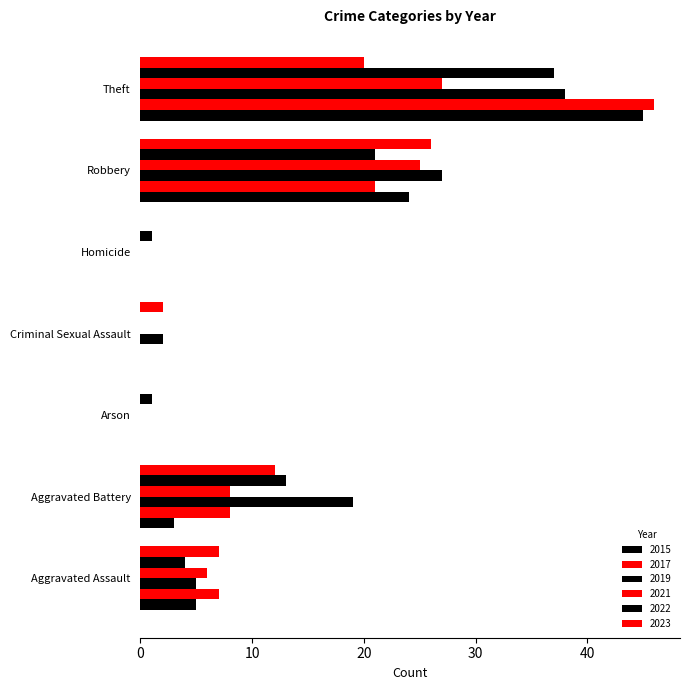

List the series in order of their peak value, lowest first.

2023, 2021, 2022, 2019, 2015, 2017